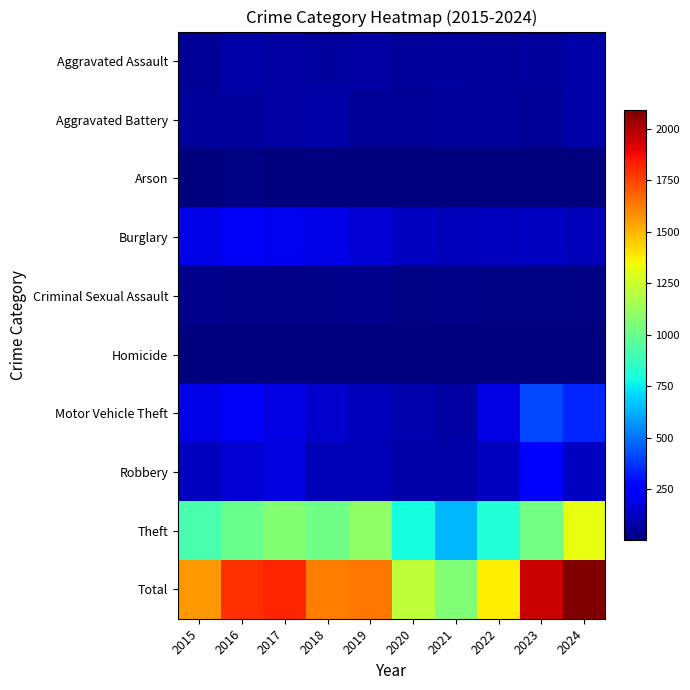

Which series changed the most between 2021 and 2023?

Total